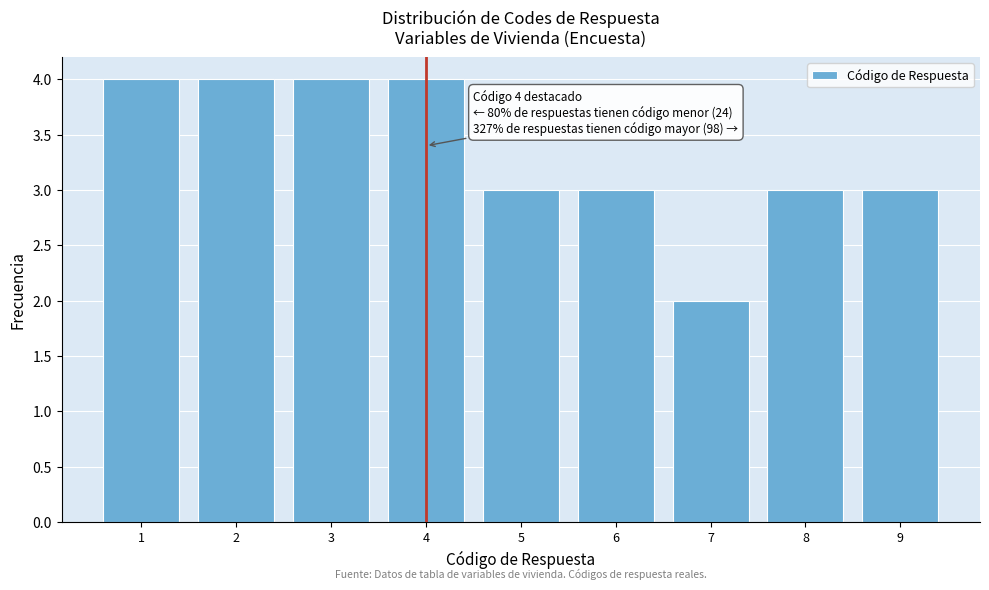

Reading left to right, what are all the values shown in this chart?

1=4	2=4	3=4	4=4	5=3	6=3	7=2	8=3	9=3